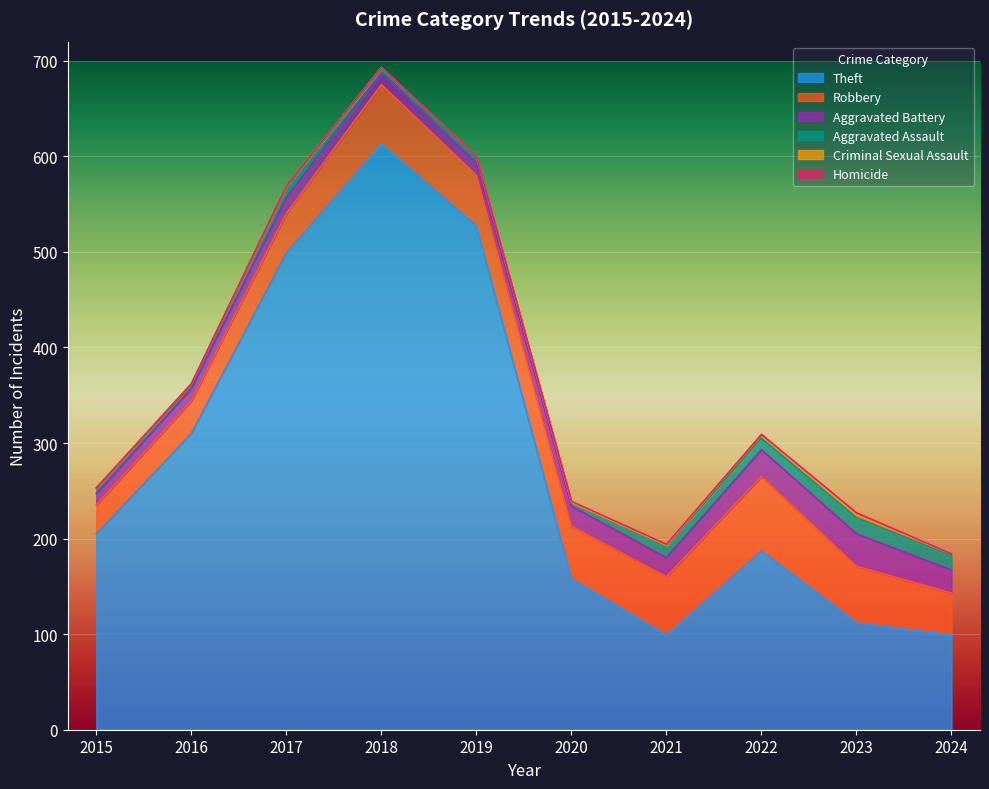

How many categories are shown in the chart?

10